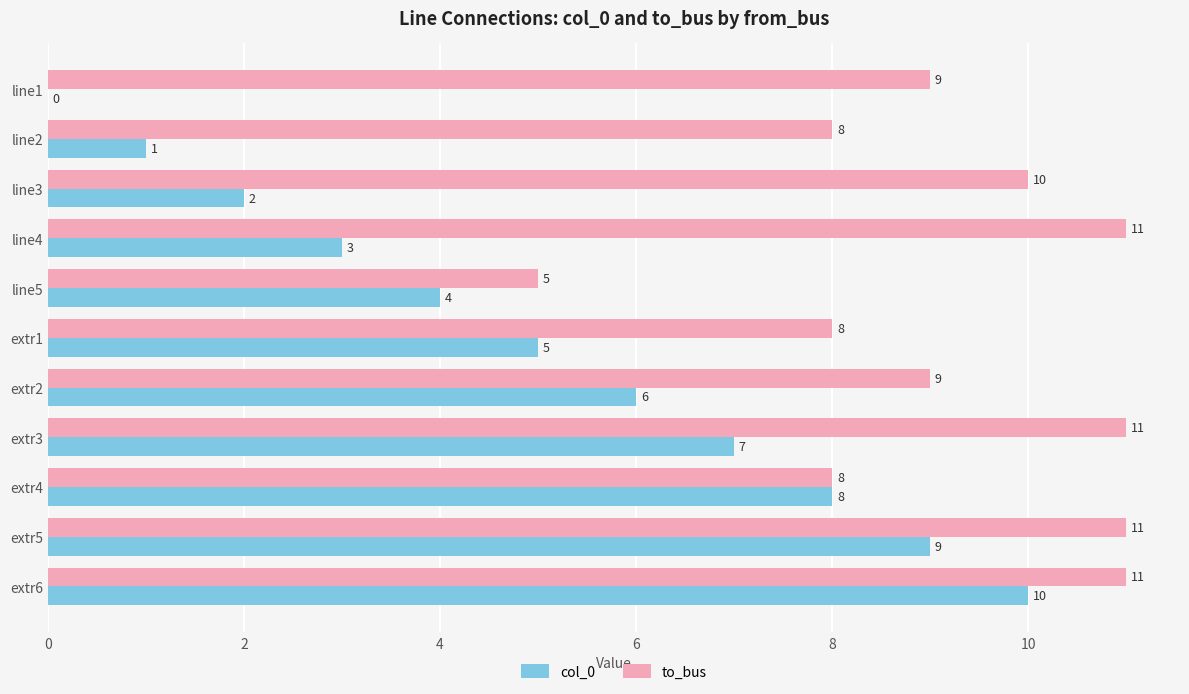

What is the sum of all col_0 values?

55